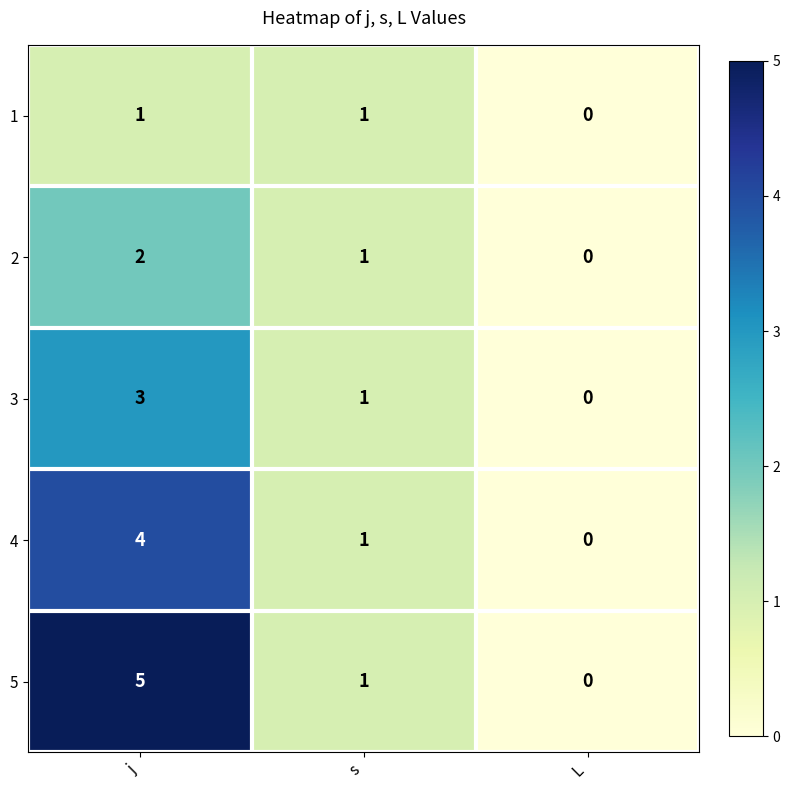

What is the sum of the 3 values at j and L?

3